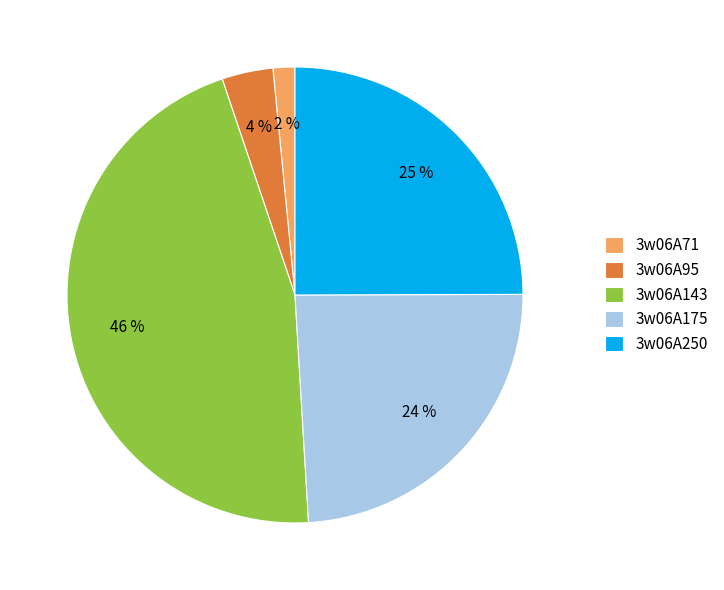

What is the ratio of the value at 3w06A250 to the value at 3w06A143?

0.5